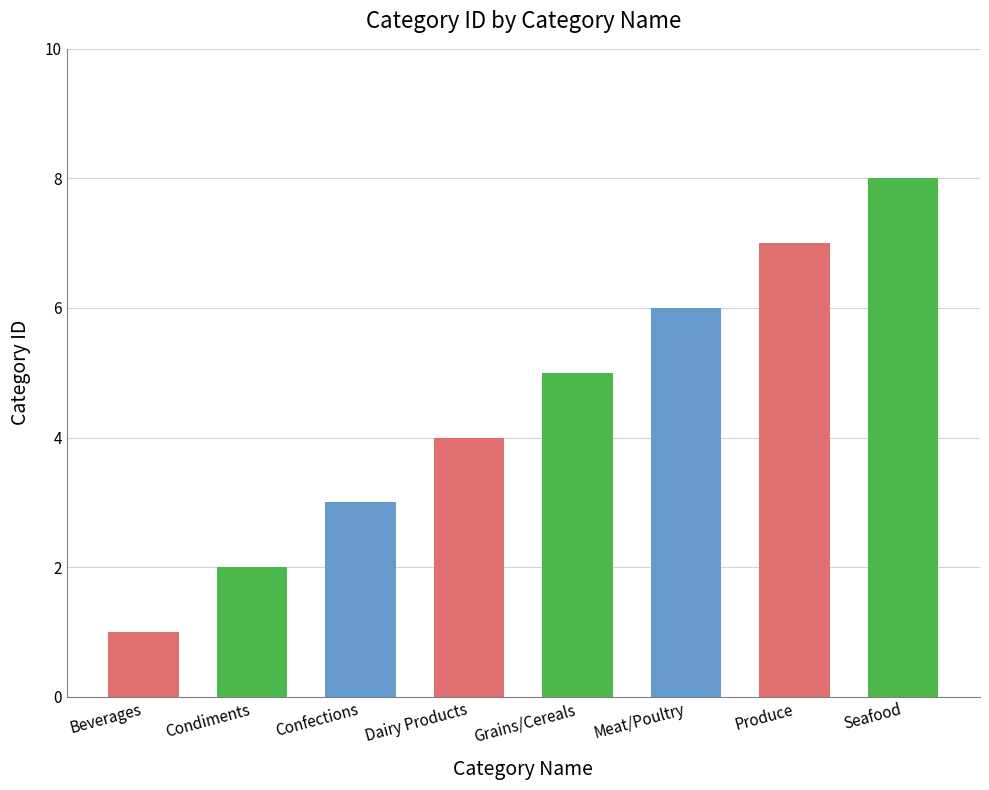

Which has a higher value, Produce or Beverages?

Produce